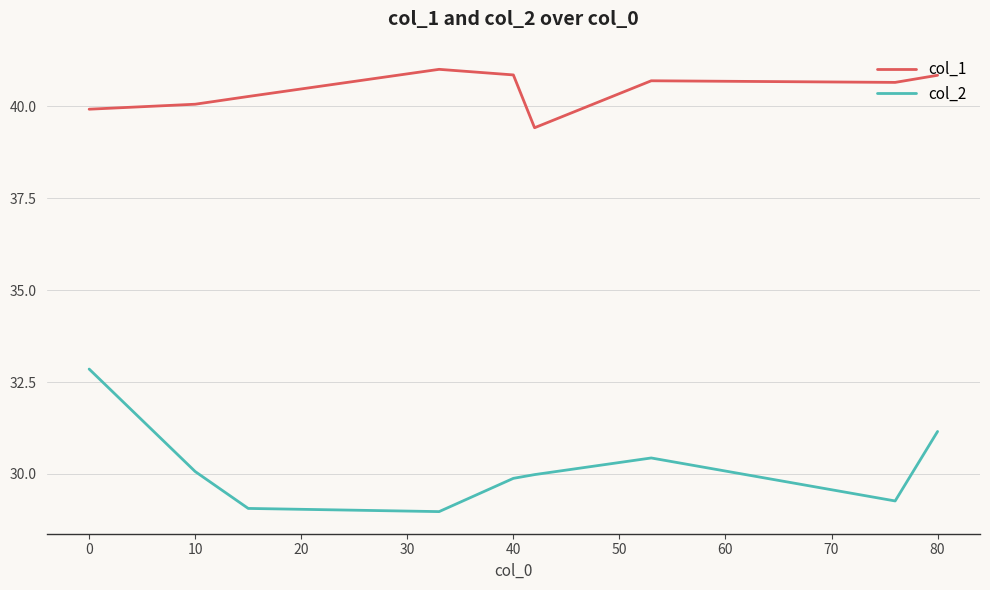

At how many categories does at least one series exceed 32?

9